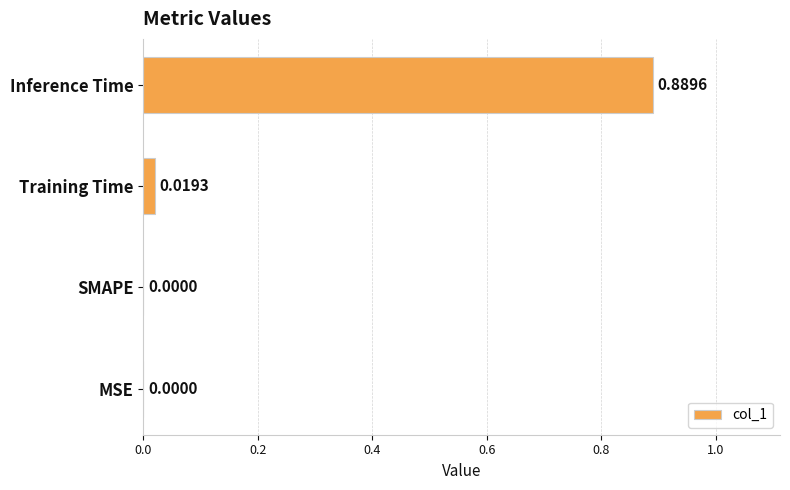

Between SMAPE and Training Time, which is larger?

Training Time